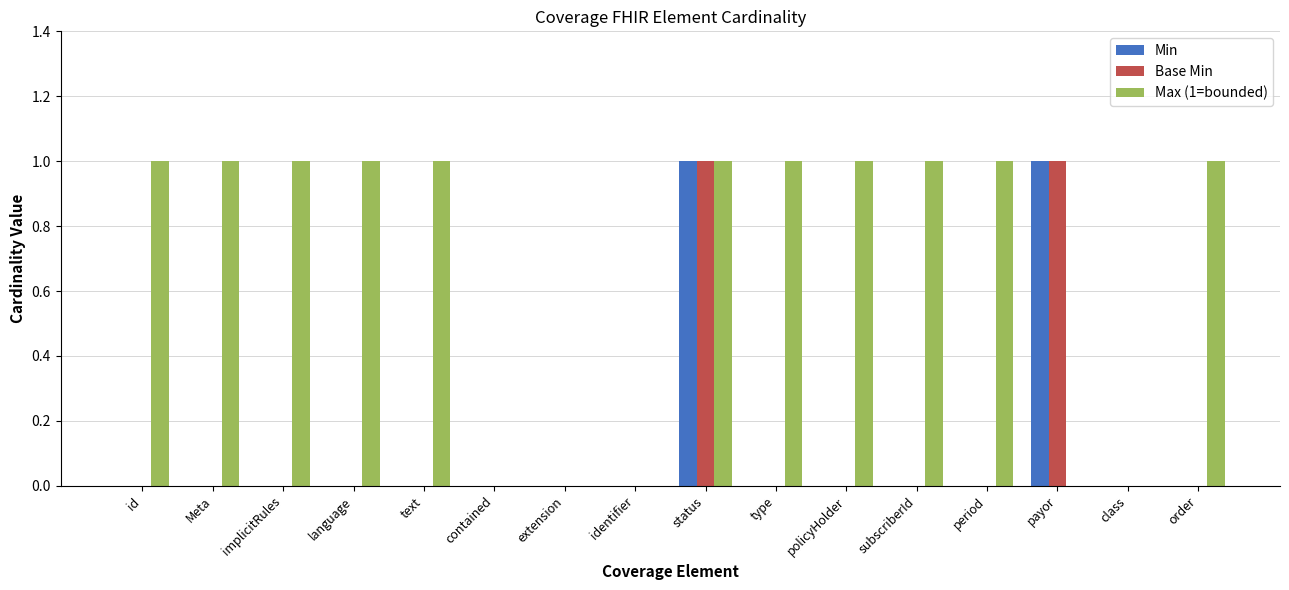

How many categories are shown in the chart?

16